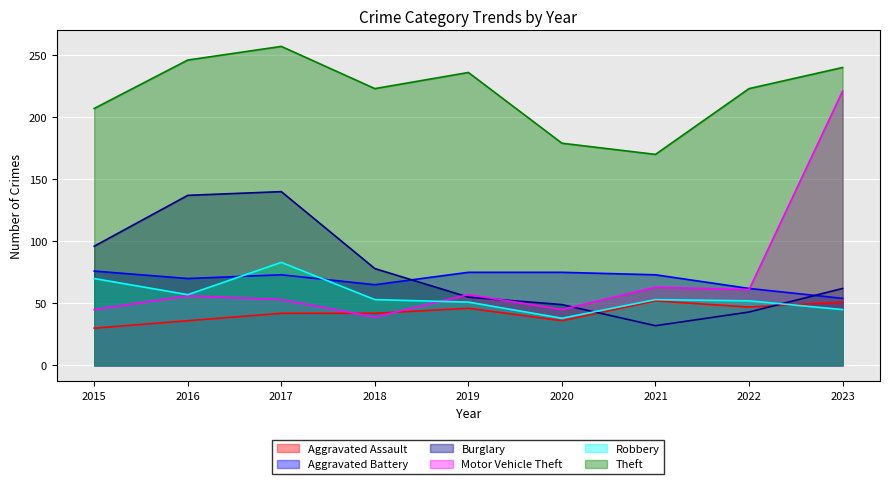

Rank the series at 2023 from highest to lowest value.

Theft, Motor Vehicle Theft, Burglary, Aggravated Battery, Aggravated Assault, Robbery